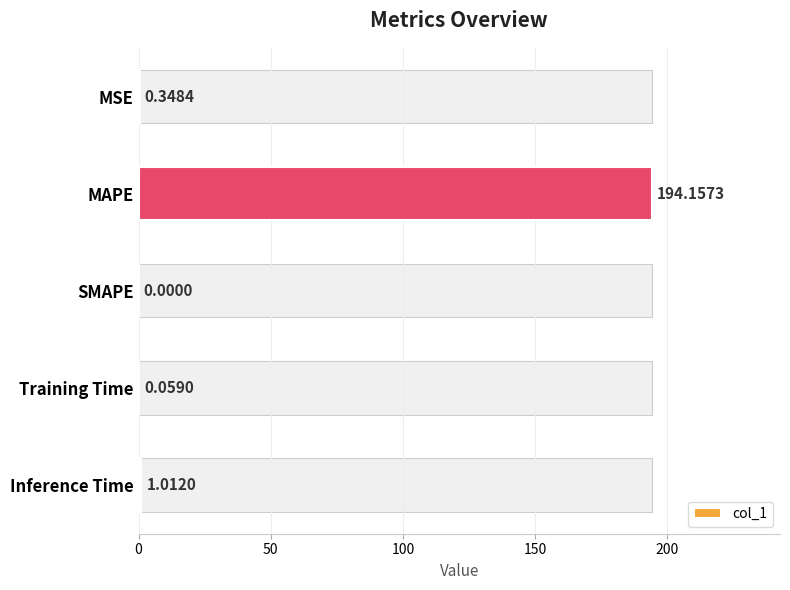

The chart shows a value of 0.1 at Training Time. True or false?

True